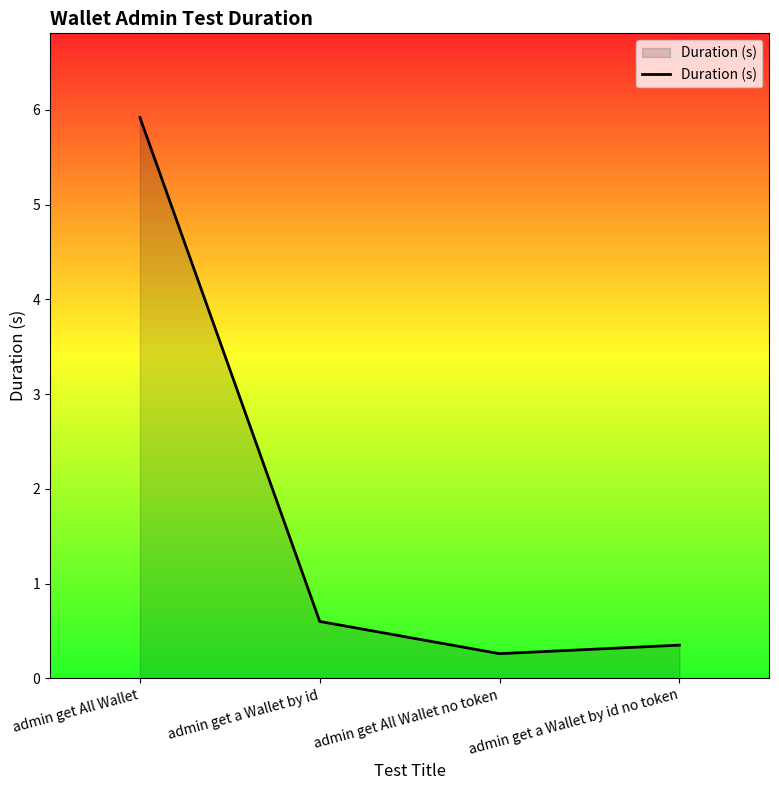

What is the average value?

1.8